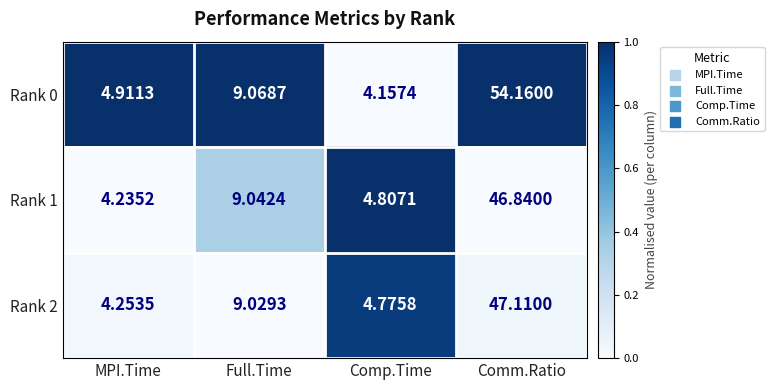

How many data points does each series have?

4